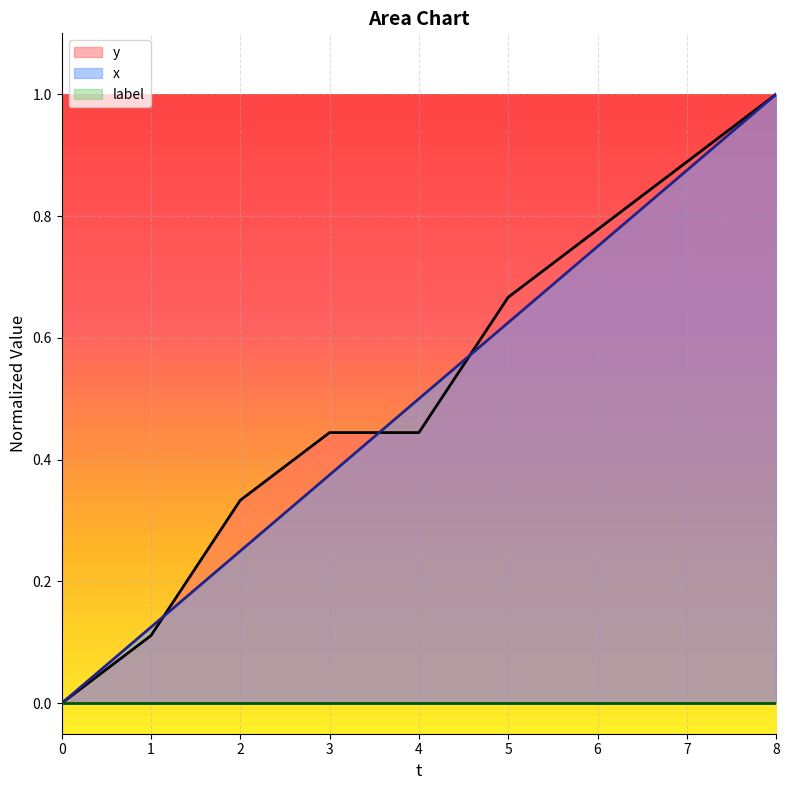

True or false: y has a value of 0.0 at 0.

True